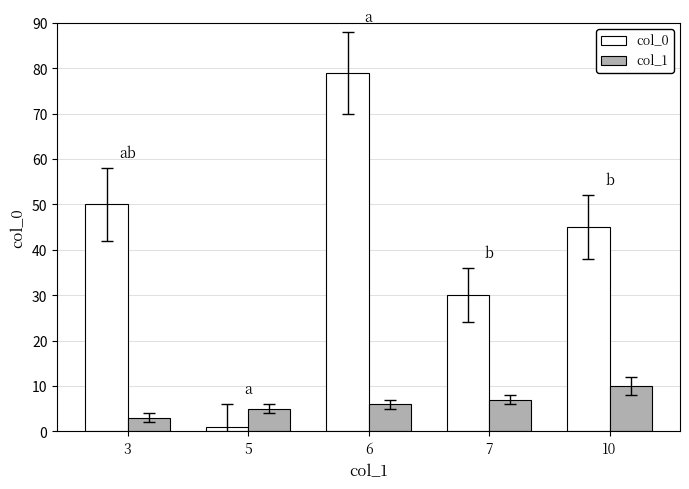

At which label does col_1 reach its peak?

10